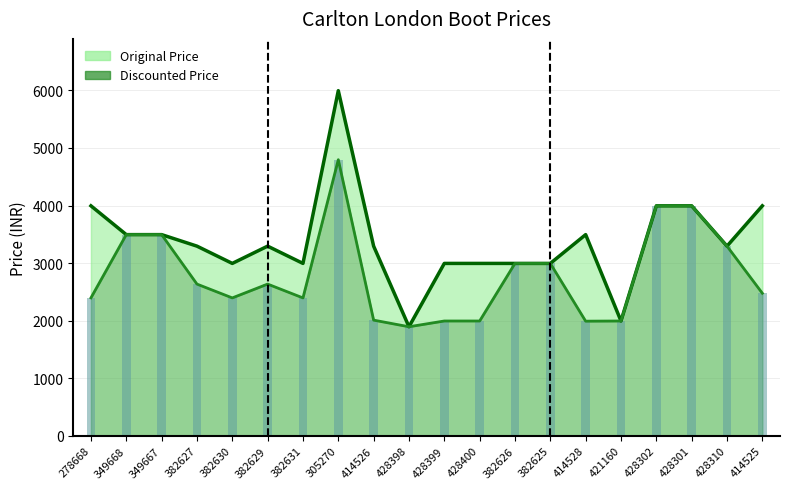

Reading left to right, extract all data points from this chart.

Original Price Line: 278668=3995	349668=3495	349667=3495	382627=3295	382630=2995	382629=3295	382631=2995	305270=5995	414526=3295	428398=1895	428399=2995	428400=2995	382626=2995	382625=2995	414528=3495	421160=1995	428302=3995	428301=3995	428310=3295	414525=3995
Discounted Price Line: 278668=2397	349668=3495	349667=3495	382627=2636	382630=2396	382629=2636	382631=2396	305270=4796	414526=2010	428398=1895	428399=1995	428400=1995	382626=2995	382625=2995	414528=1992	421160=1995	428302=3995	428301=3995	428310=3295	414525=2477
Discounted Price Bars: 278668=2397	349668=3495	349667=3495	382627=2636	382630=2396	382629=2636	382631=2396	305270=4796	414526=2010	428398=1895	428399=1995	428400=1995	382626=2995	382625=2995	414528=1992	421160=1995	428302=3995	428301=3995	428310=3295	414525=2477